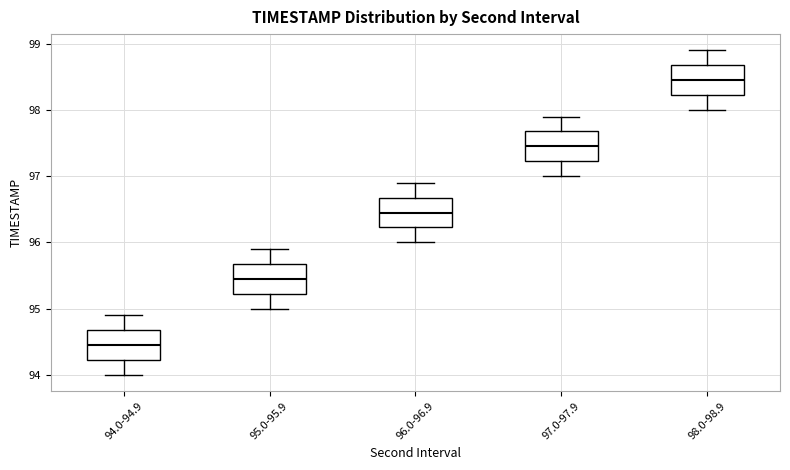

Reading left to right, transcribe this box plot: for each box, give where its median line is, the range the box spans, and where its two whiskers end, as read against the y-axis. The values are not printed on the chart, so give them approximately, as read against the axis.

94.0-94.9: median 94.5, box 94.2 to 94.7, whiskers 94.0 to 94.9
95.0-95.9: median 95.5, box 95.2 to 95.7, whiskers 95.0 to 95.9
96.0-96.9: median 96.5, box 96.2 to 96.7, whiskers 96.0 to 96.9
97.0-97.9: median 97.5, box 97.2 to 97.7, whiskers 97.0 to 97.9
98.0-98.9: median 98.5, box 98.2 to 98.7, whiskers 98.0 to 98.9